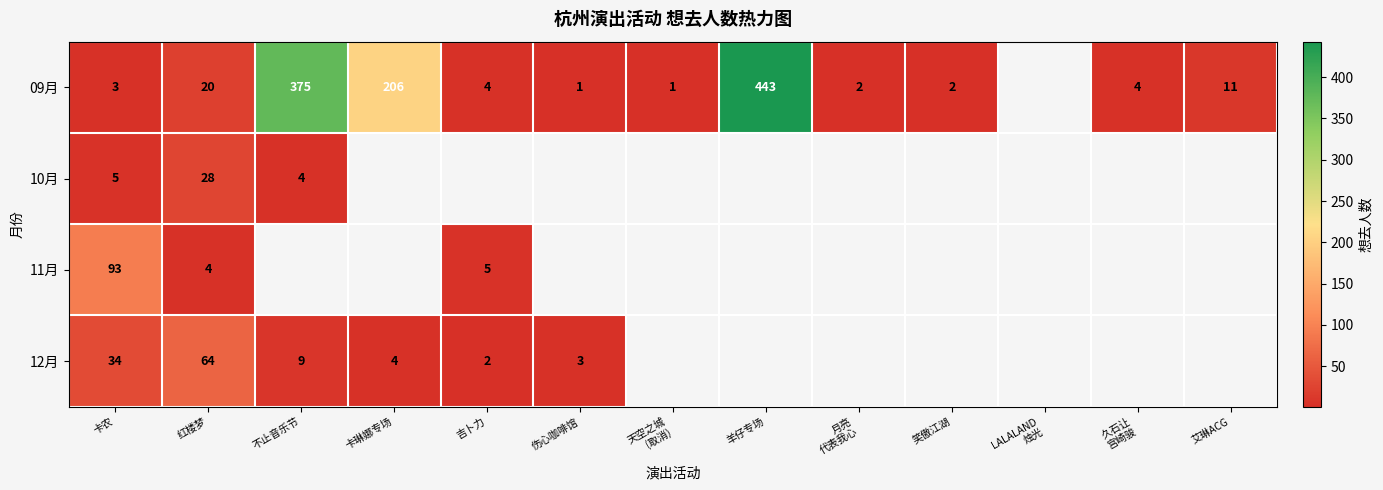

True or false: 12月 has a value of 34 at 卡农.

True